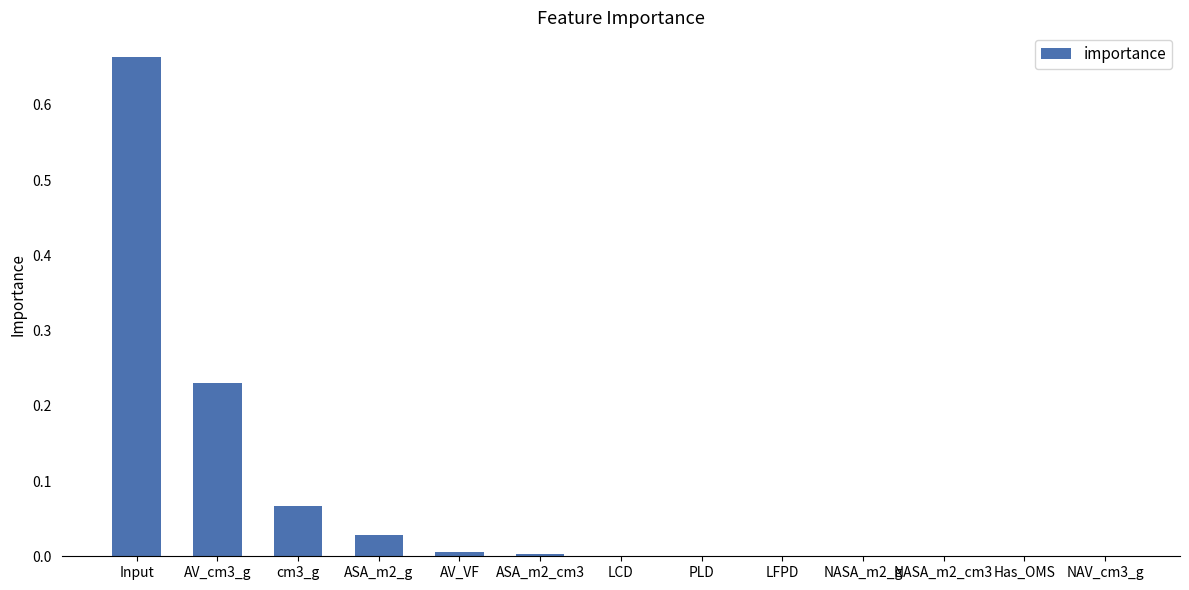

Which category has the highest value across all series?

Input